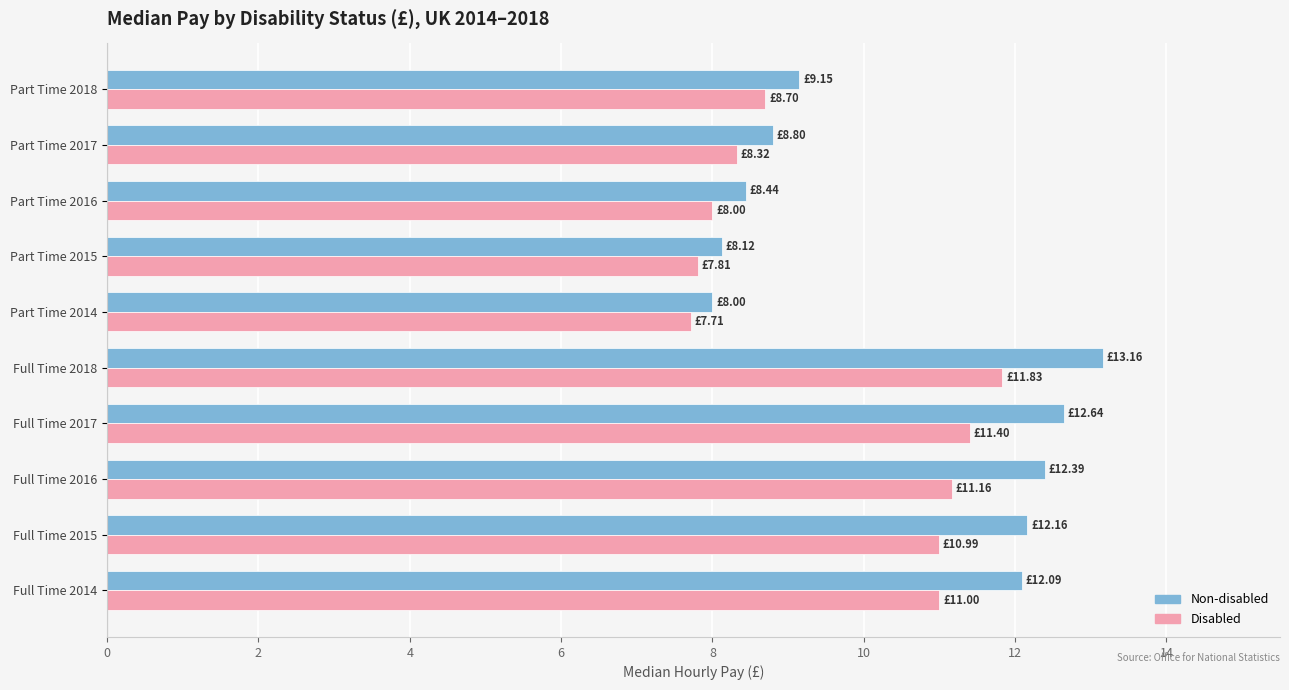

Where is Disabled nearest to the value 9?

Part Time 2018